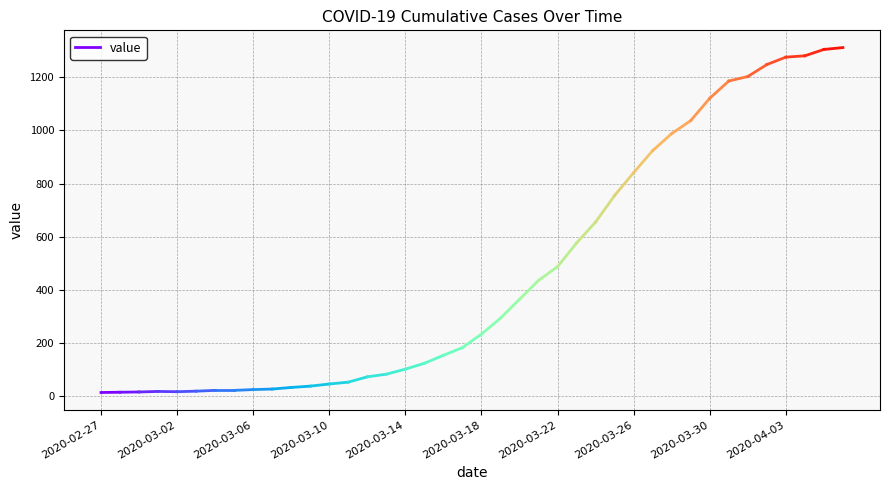

Is this an area chart (filled region under the line)?

No